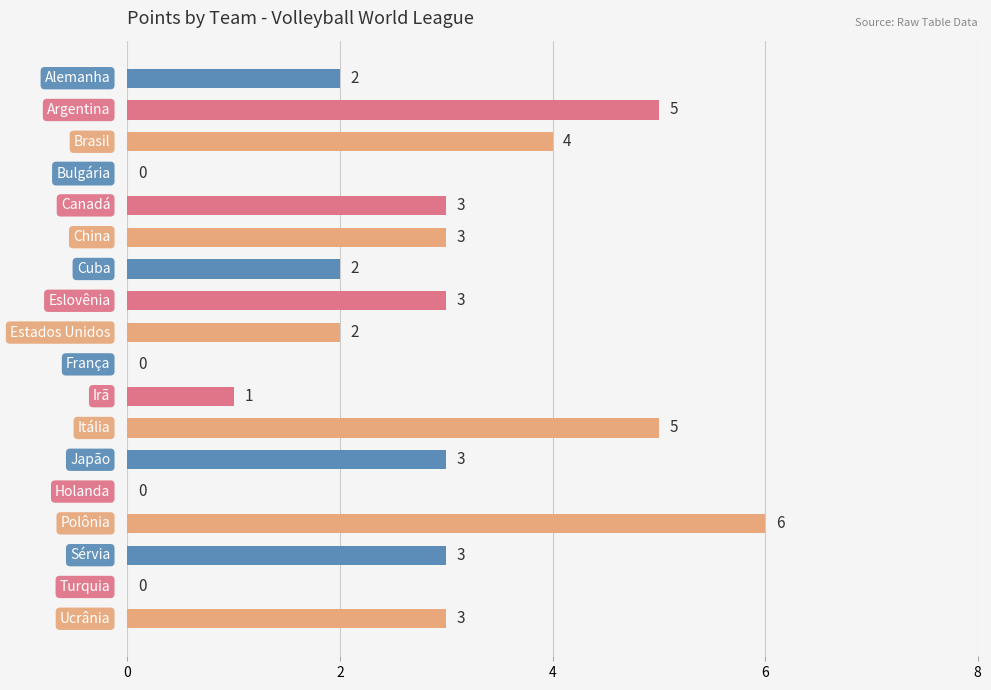

What is the sum of all values?

45